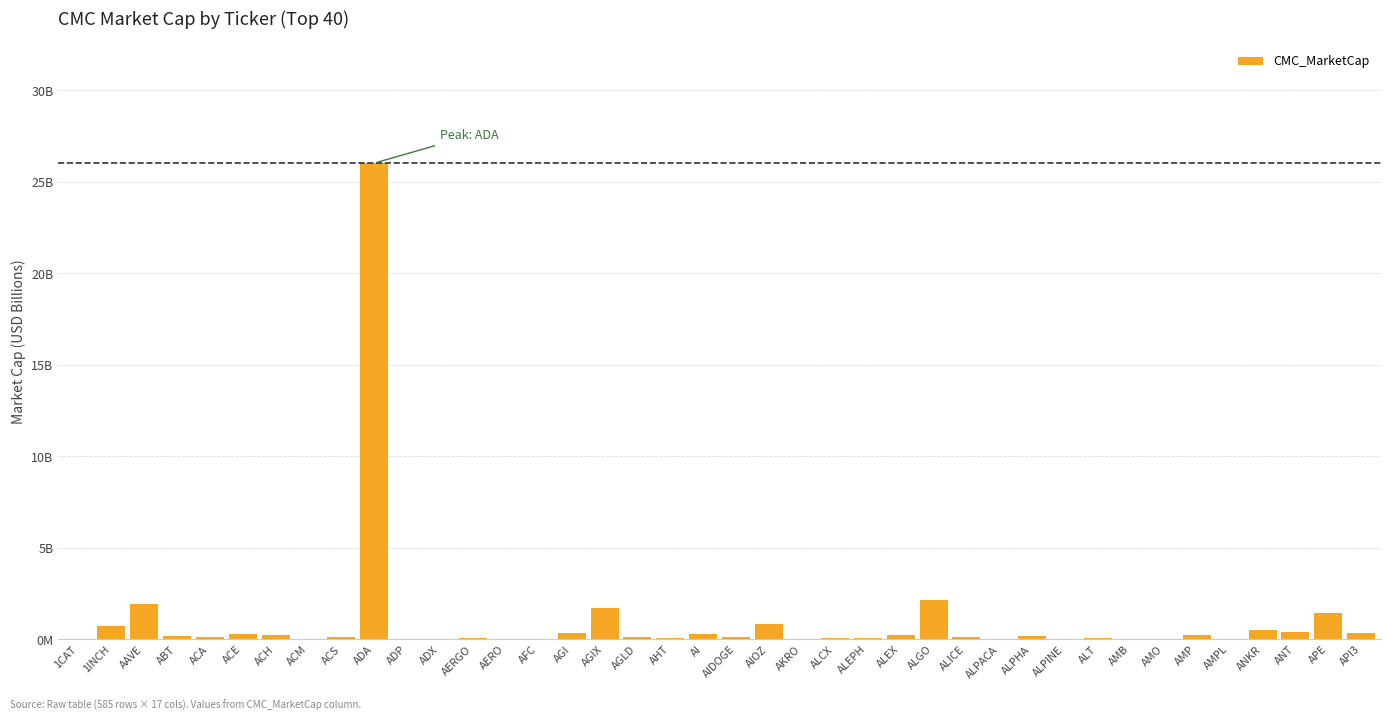

What is the average value?

1.0